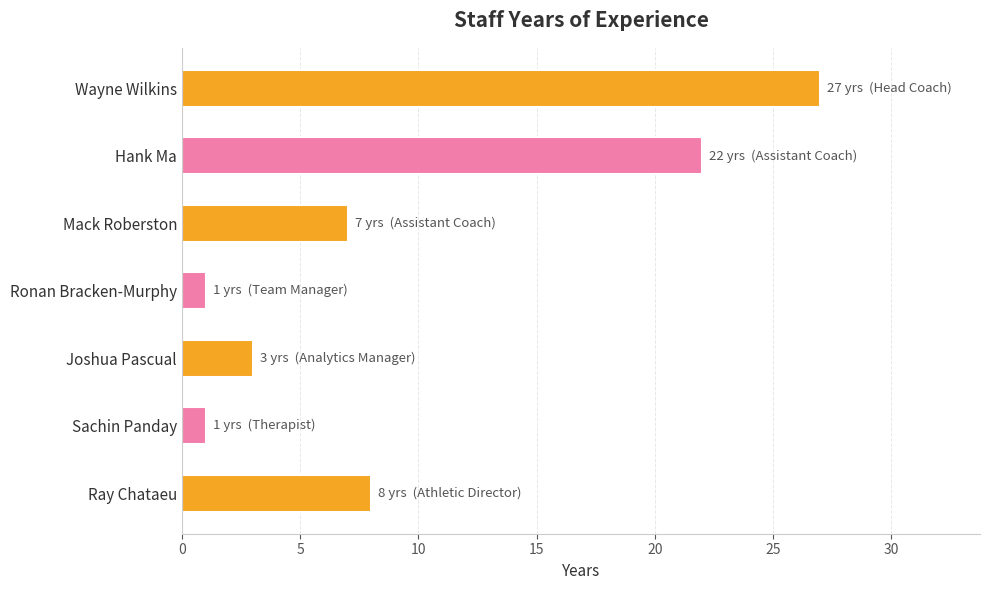

What is the average value?

10